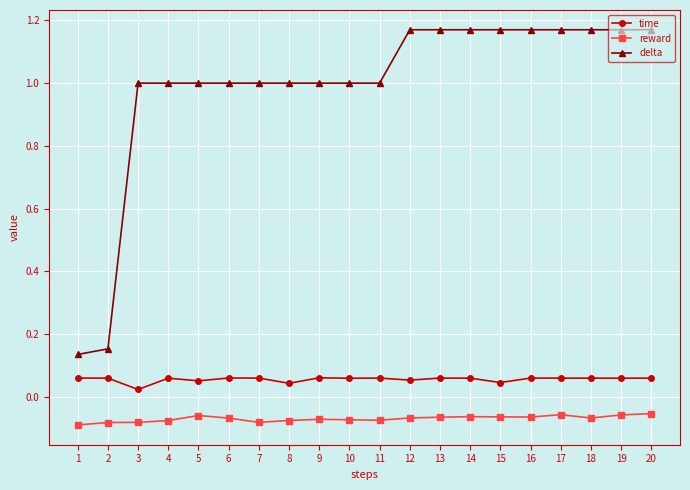

What are all the series names shown in the legend?

time, reward, delta